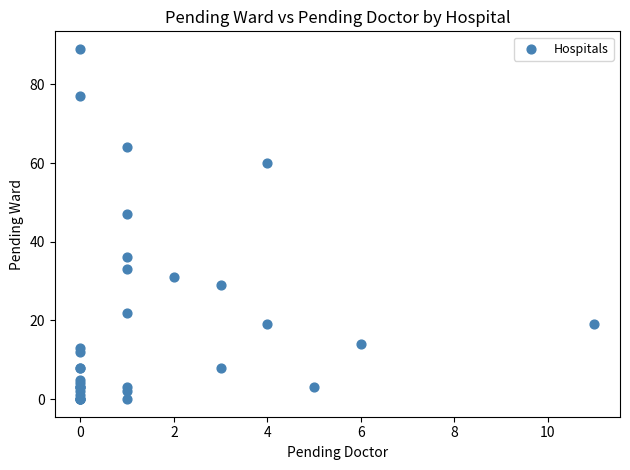

What Y value in the scatter plot is closest to 44?

47